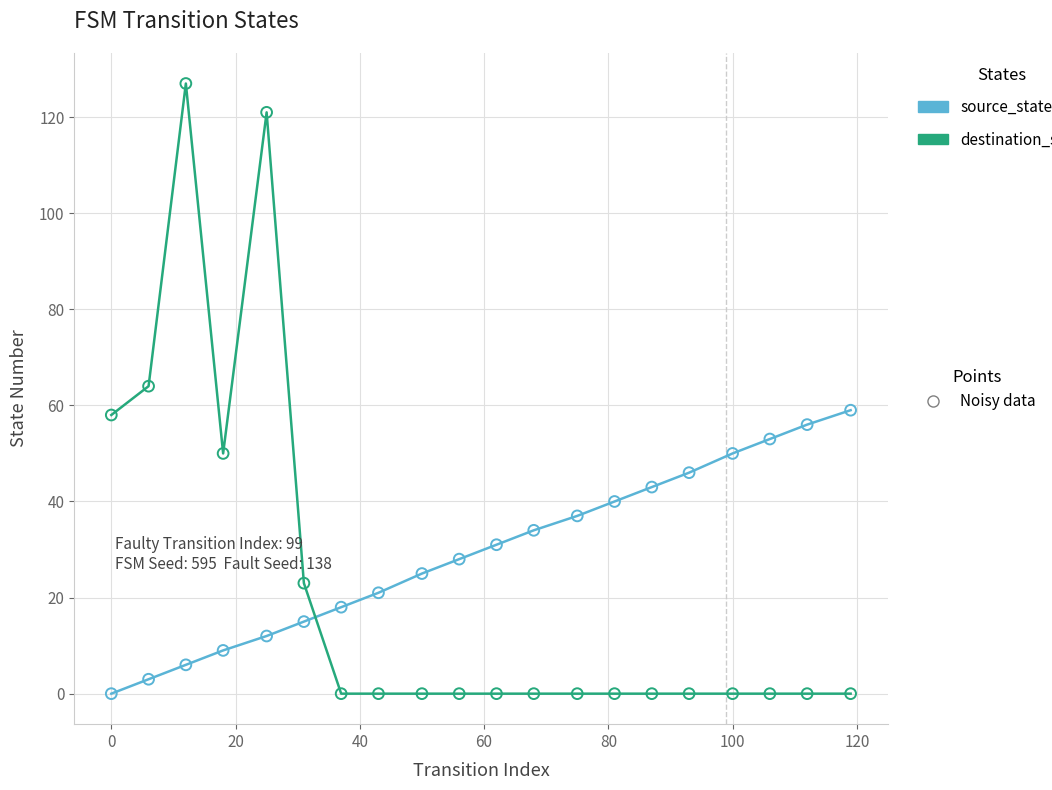

What is the greatest value displayed?

127